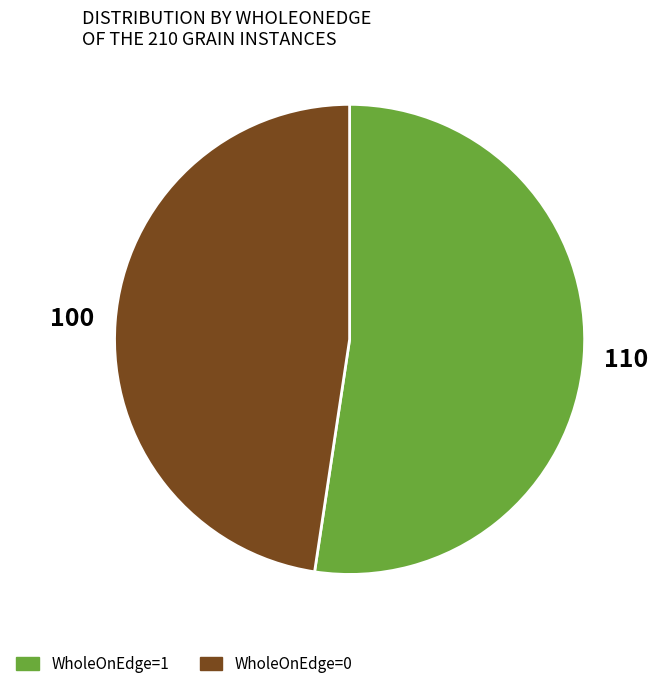

True or false: WholeOnEdge=0 accounts for 72% of the total.

False